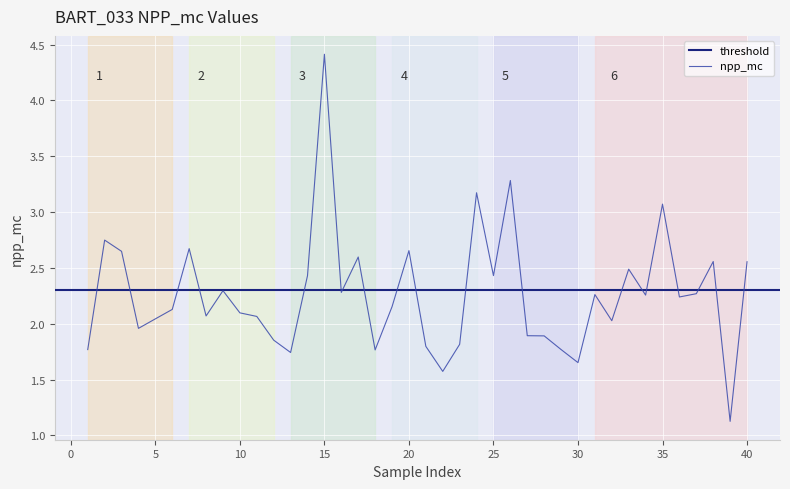

Which category has the lowest value across all series?

39